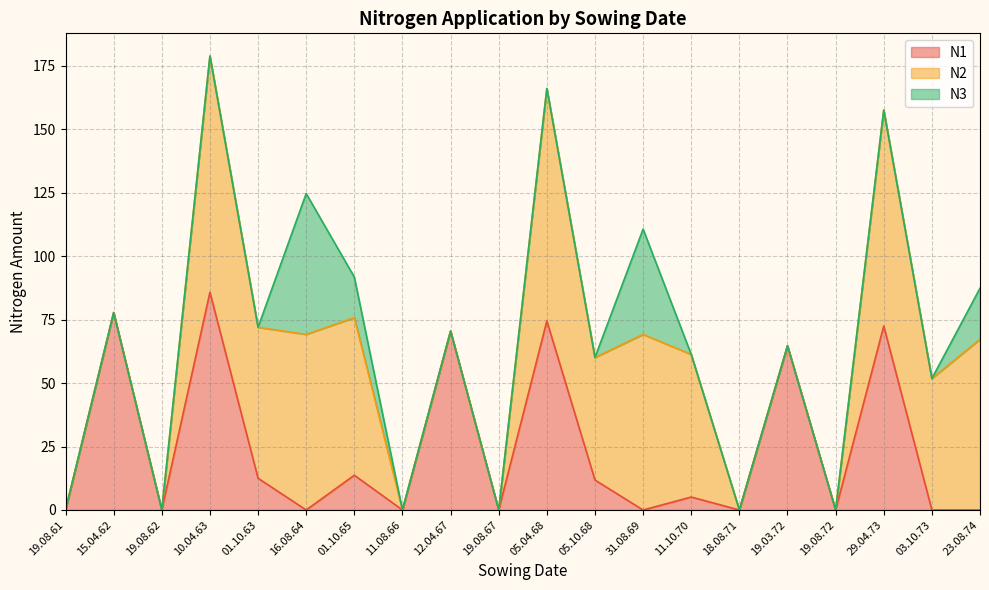

True or false: N1 and N2 cross at least once.

False